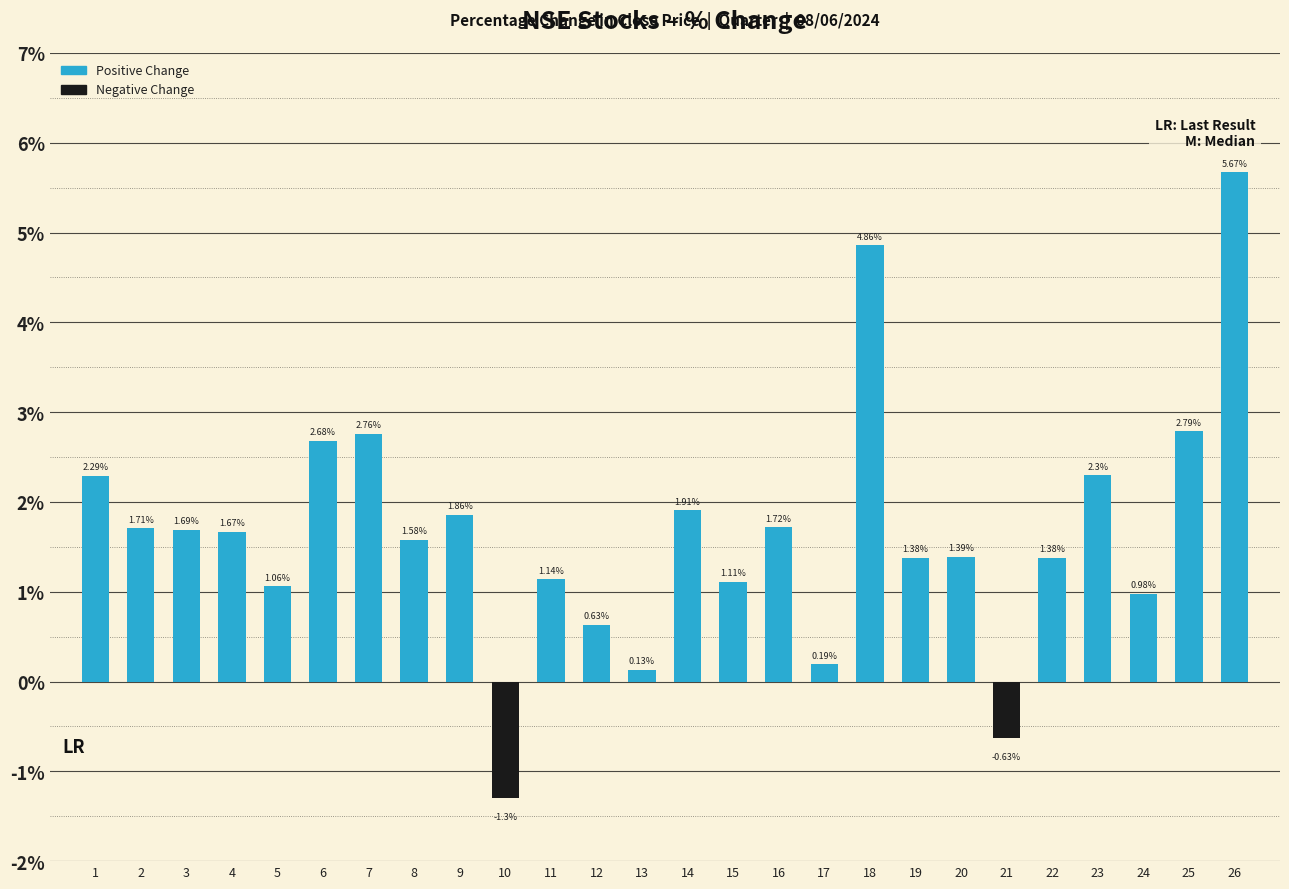

What is the value of the Positive Change bar at the 7th from the left?

2.8